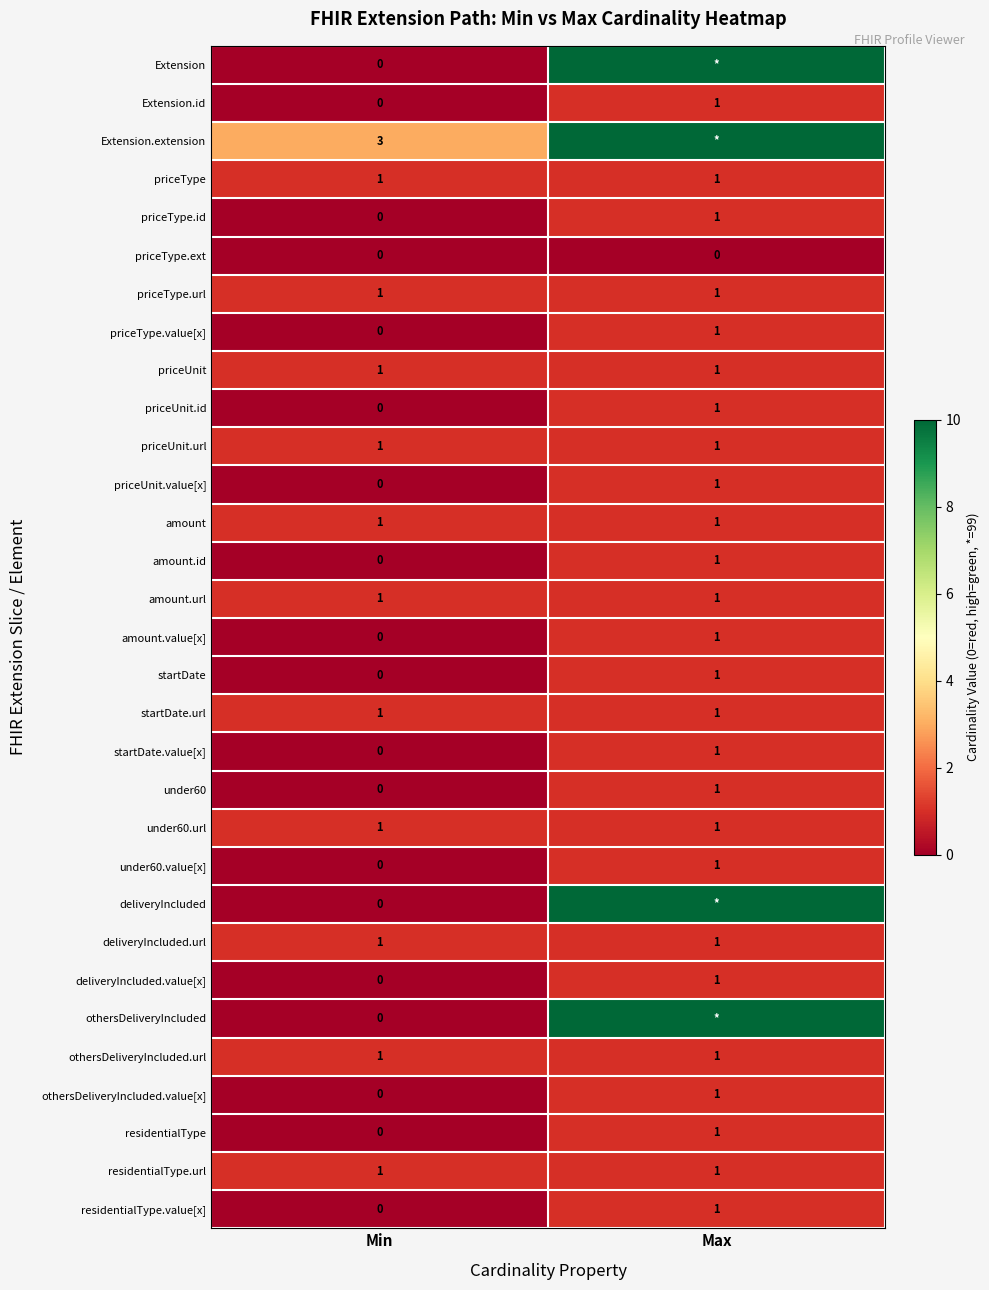

Rank the categories by amount.value[x] value from highest to lowest.

Max, Min